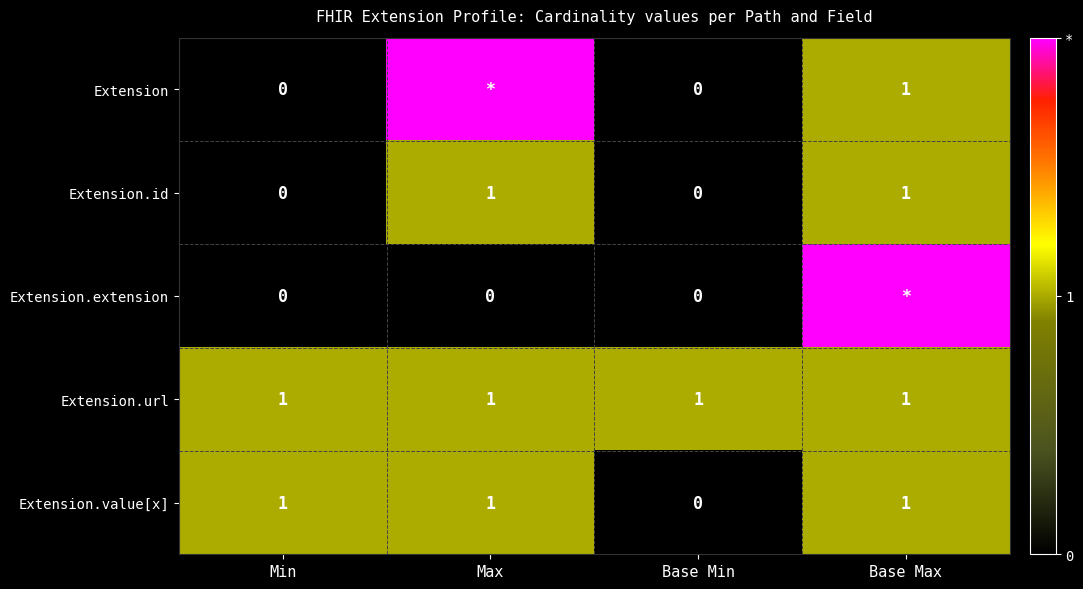

The Extension.url series shows 1 at Max. True or false?

True